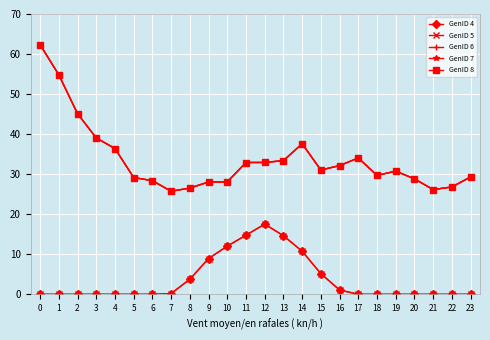

Does the chart have visible grid lines?

Yes